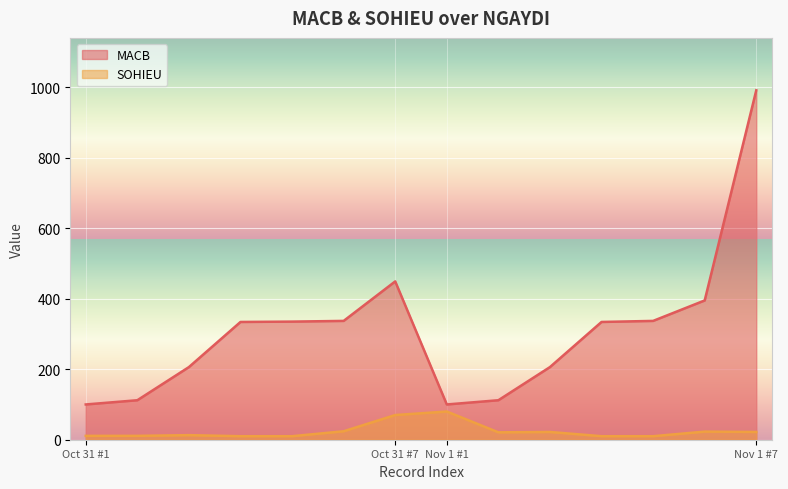

At how many categories does at least one series exceed 244?

8